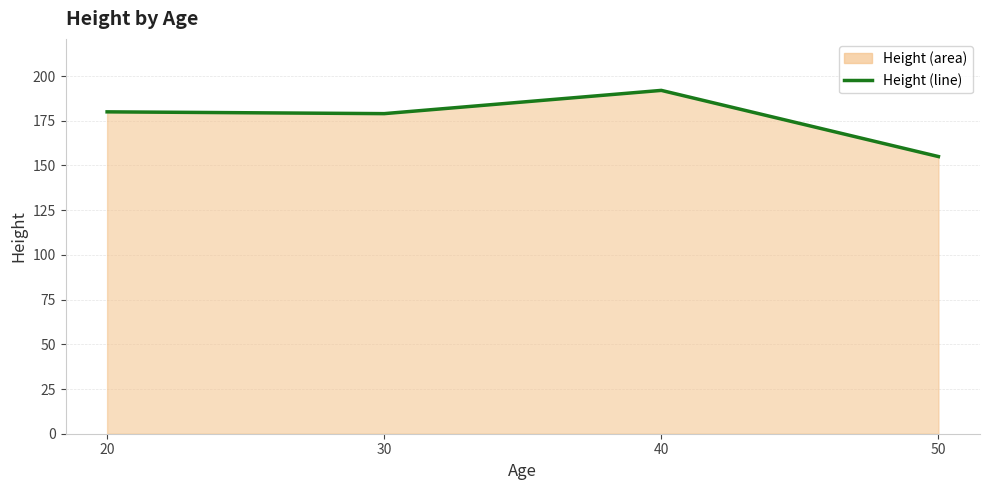

What is the sum of all values?

706